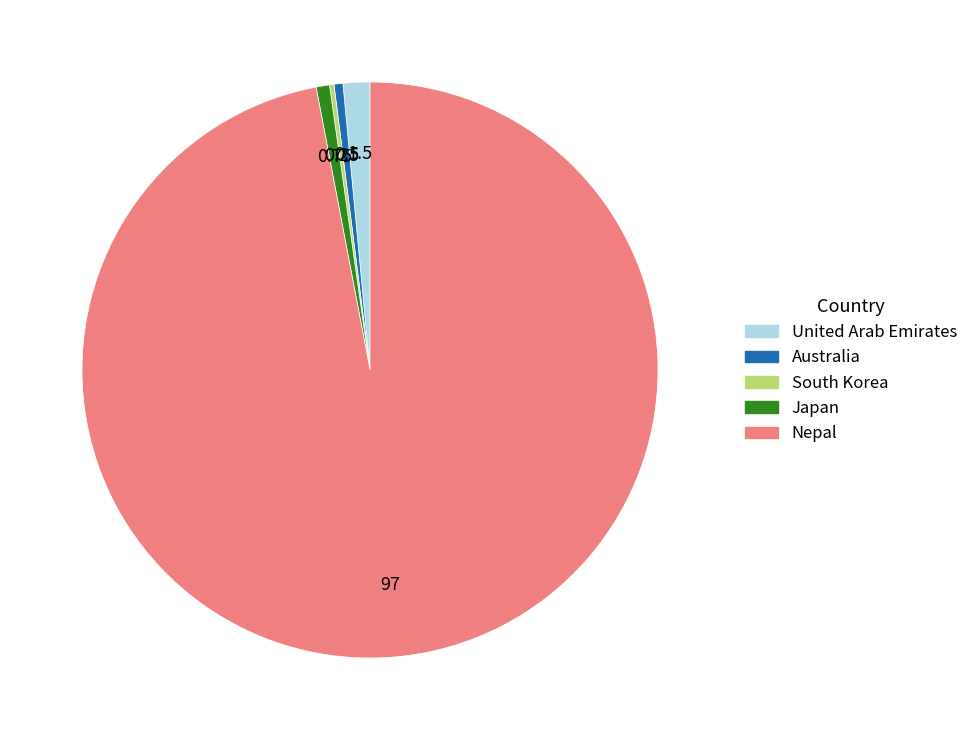

Combined, do United Arab Emirates and Japan account for over 50%?

No